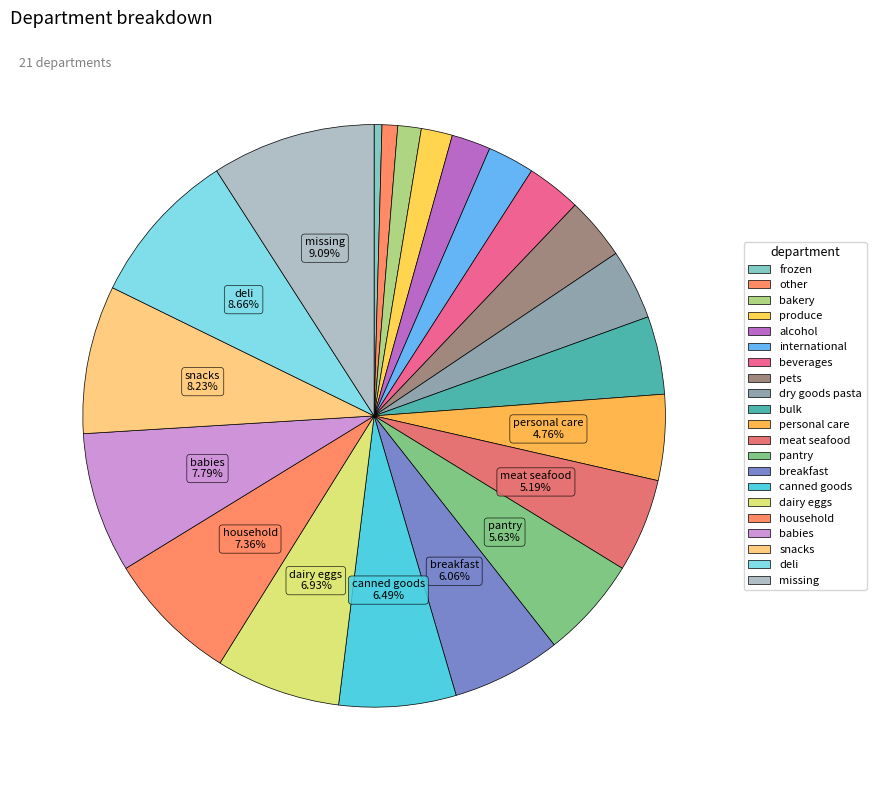

Is it true that breakfast is 17% of the pie?

False